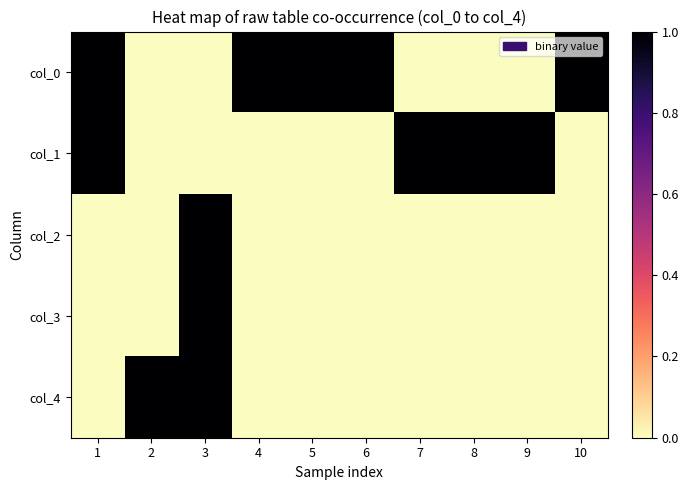

Which series has the largest range (max minus min)?

col_0